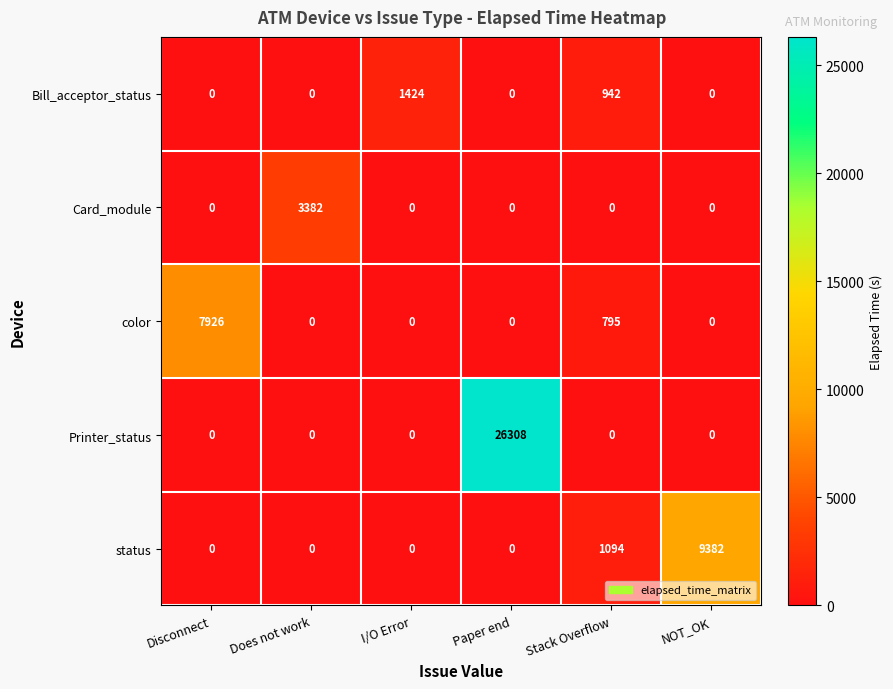

The Card_module series shows 2085 at I/O Error. True or false?

False